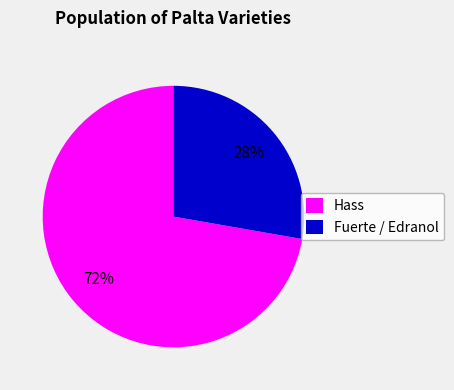

What is the ratio of the value at Hass to the value at Fuerte / Edranol?

2.6